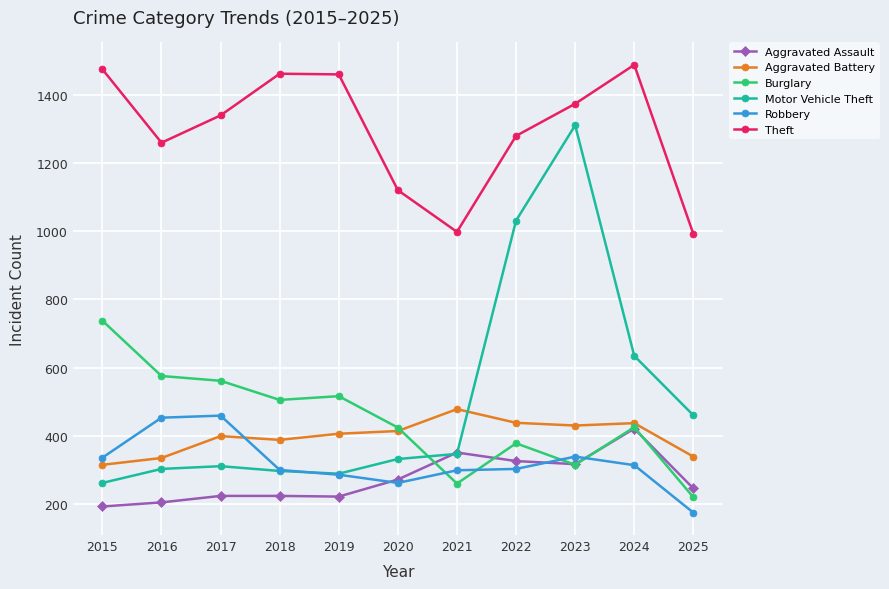

What is the total value across all series at 2025?

2437